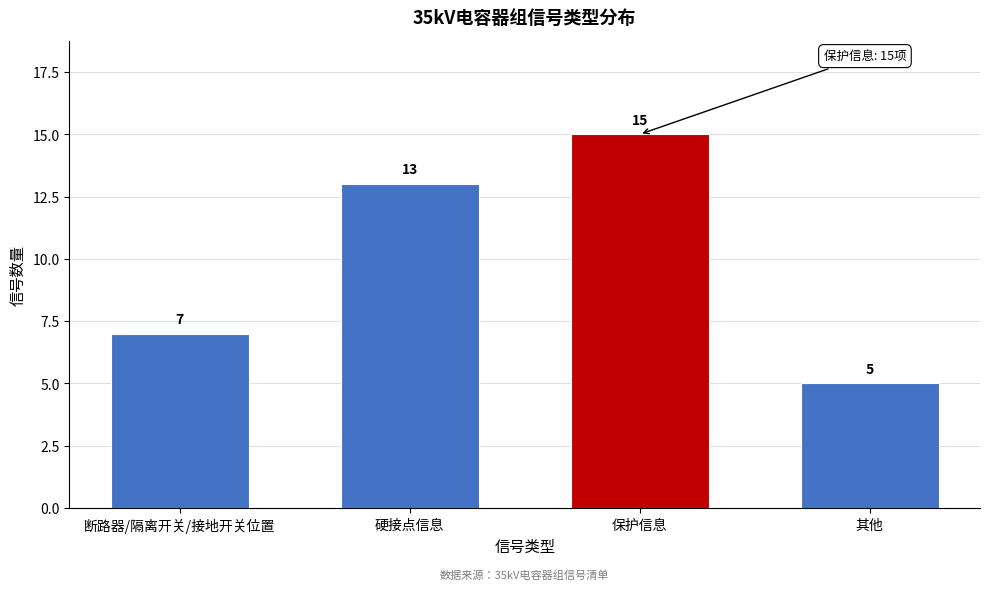

Reading left to right, list all the values displayed in this chart.

断路器/隔离开关/接地开关位置=7	硬接点信息=13	保护信息=15	其他=5